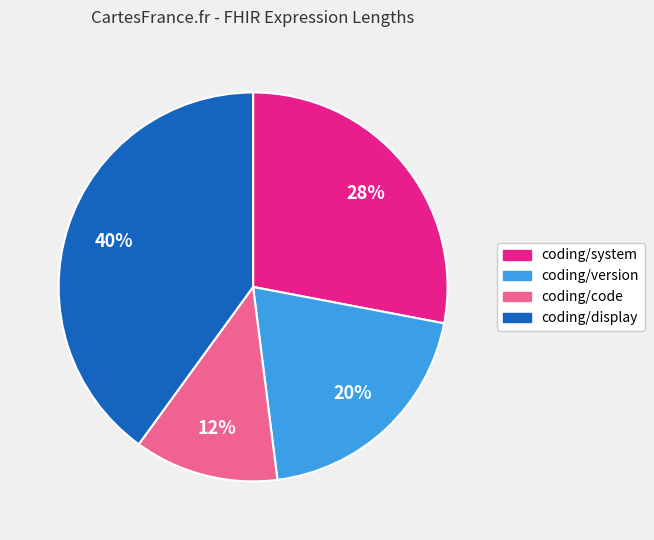

To the nearest percent, what percentage of the pie is coding/version?

20%